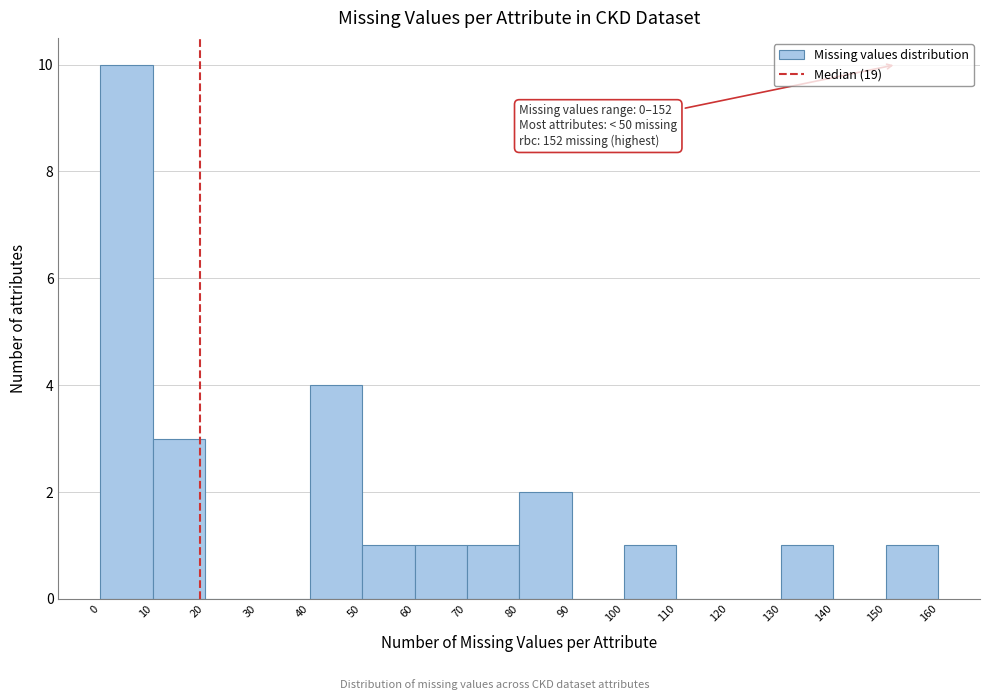

Over which range of the x-axis is the bar tallest?

0 to 10